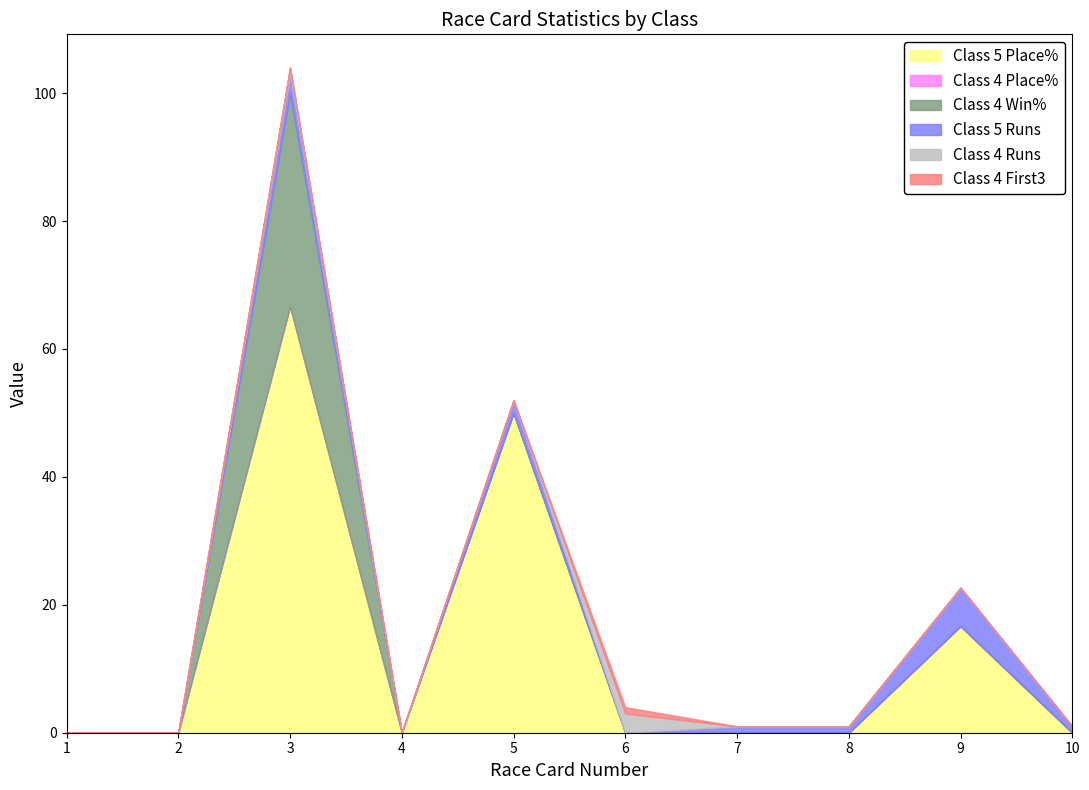

At how many categories does at least one series exceed 51?

1